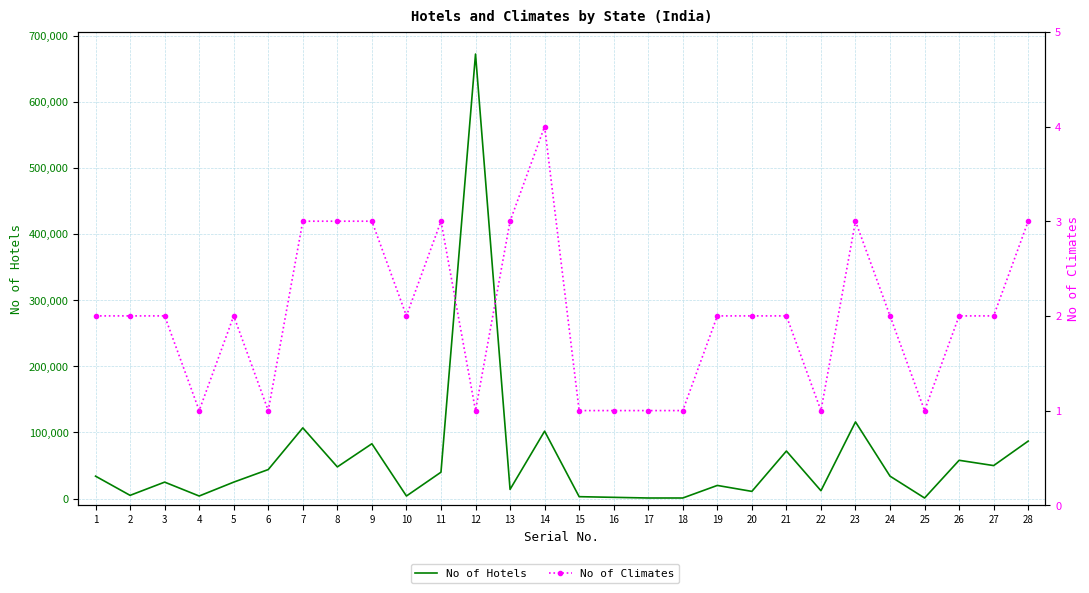

True or false: No of Climates and No of Hotels cross at least once.

False